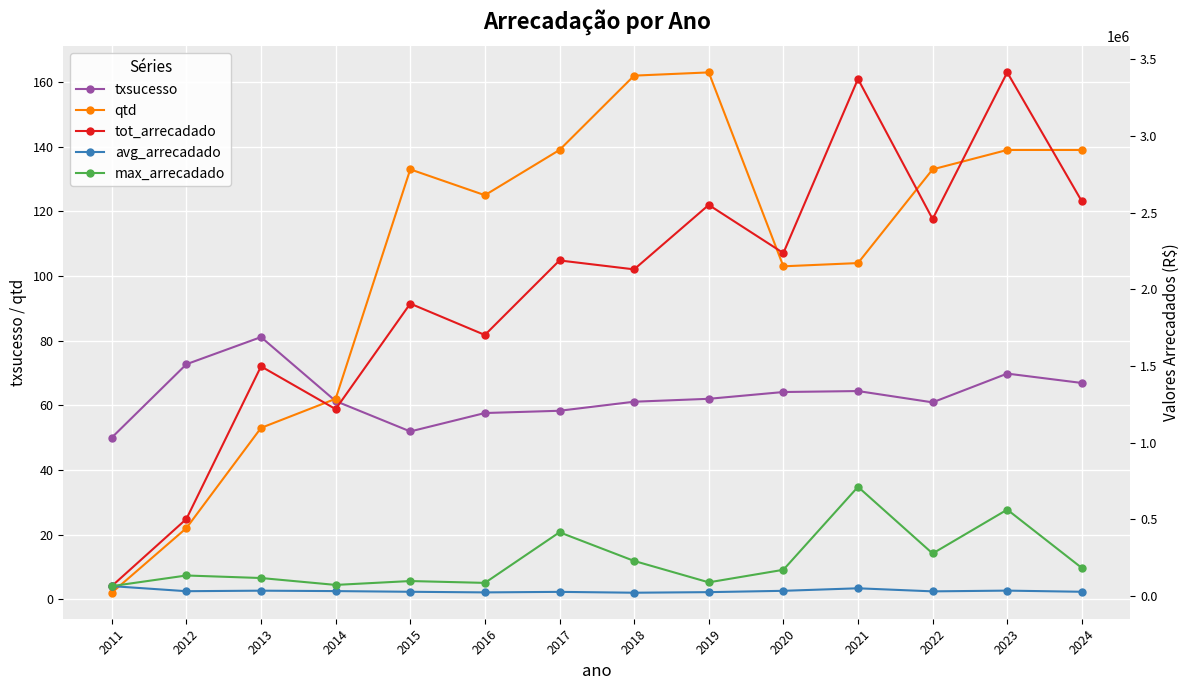

Where is tot_arrecadado nearest to the value 1738875?

2016